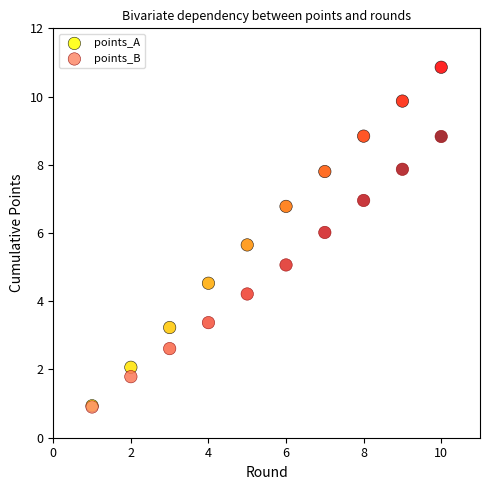

Which series has the largest Y range (max minus min)?

points_A